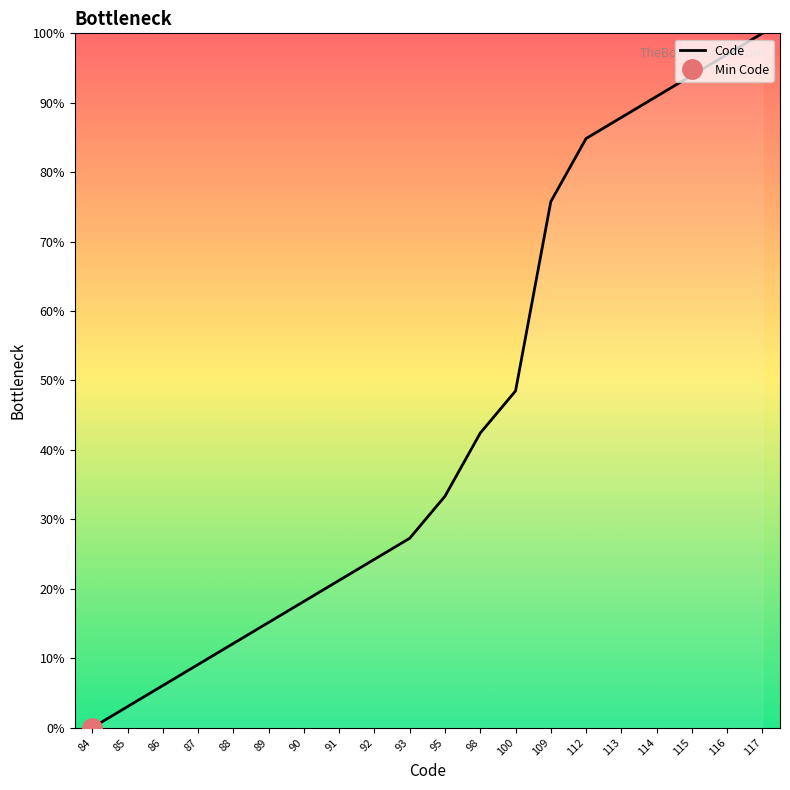

Reading left to right, transcribe all the data shown in this chart.

84=0.0	85=3.0	86=6.1	87=9.1	88=12.1	89=15.2	90=18.2	91=21.2	92=24.2	93=27.3	95=33.3	98=42.4	100=48.5	109=75.8	112=84.8	113=87.9	114=90.9	115=93.9	116=97.0	117=100.0